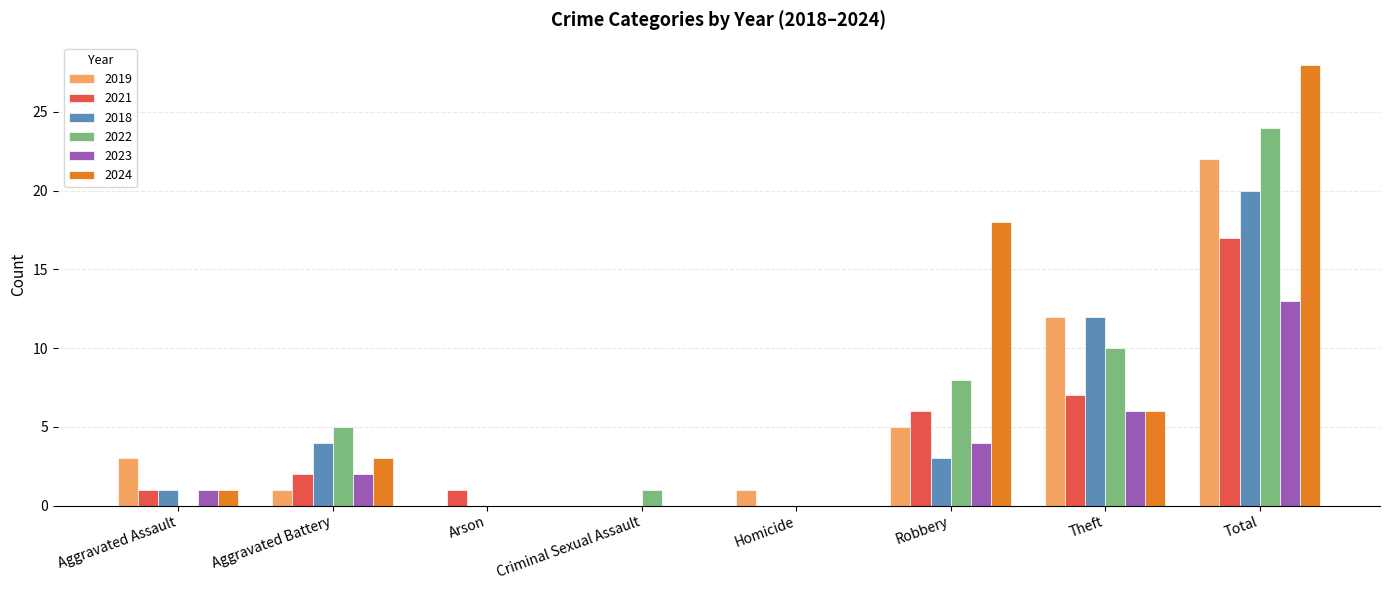

What are all the series names shown in the legend?

2019, 2021, 2018, 2022, 2023, 2024